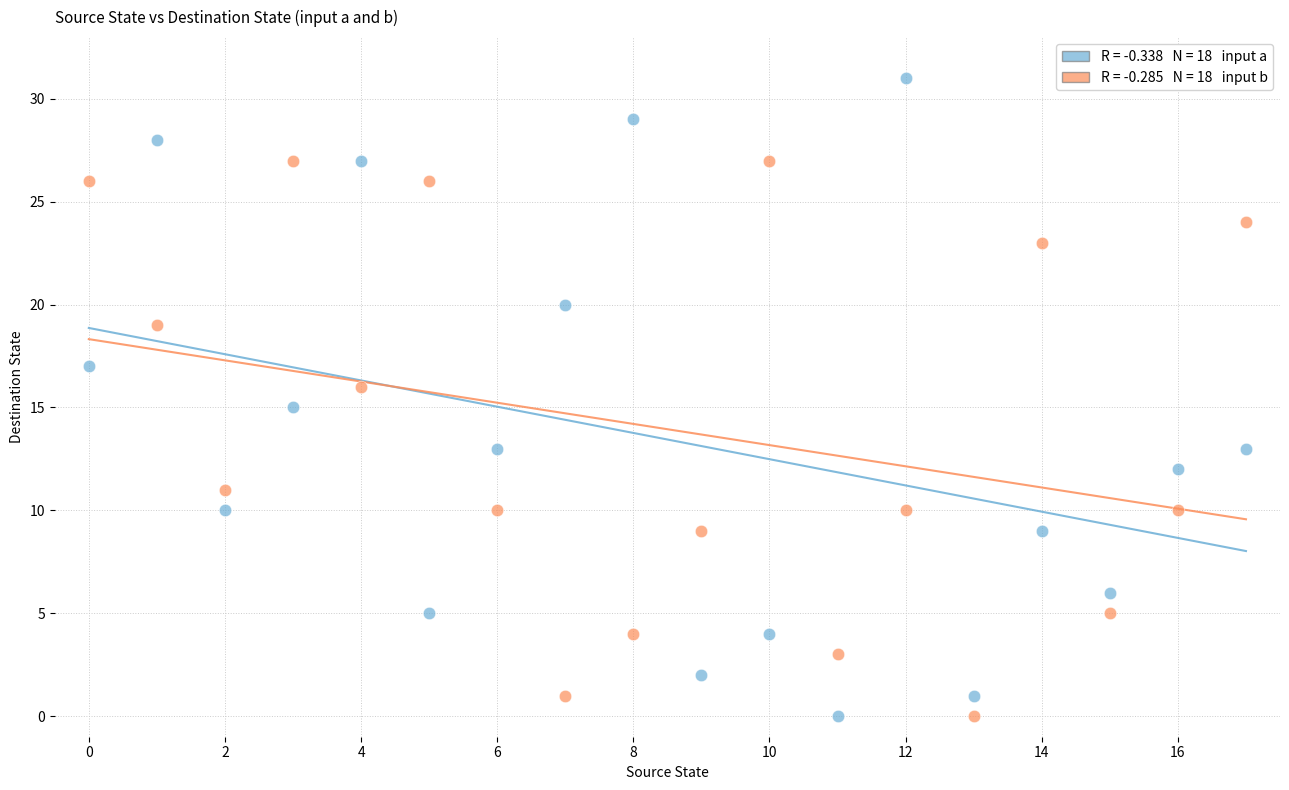

Across all data points, what is the range of Y values (max minus min)?

31